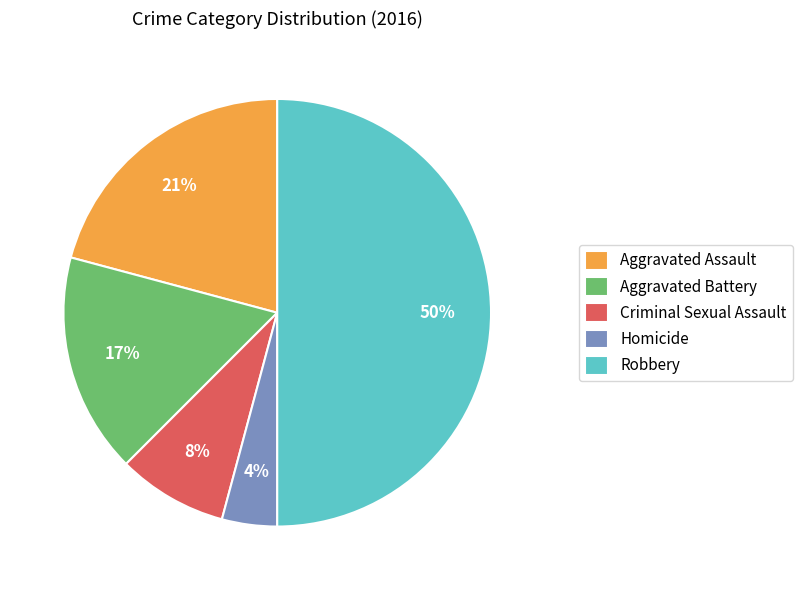

Is it true that Aggravated Battery is 17% of the pie?

True